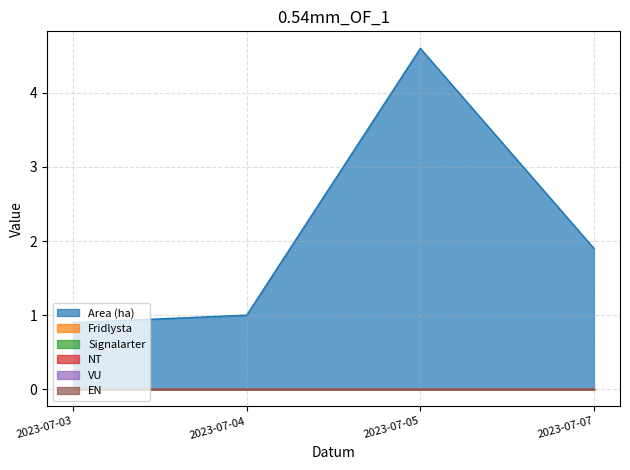

True or false: VU has more than 0 points higher than both neighbors.

False